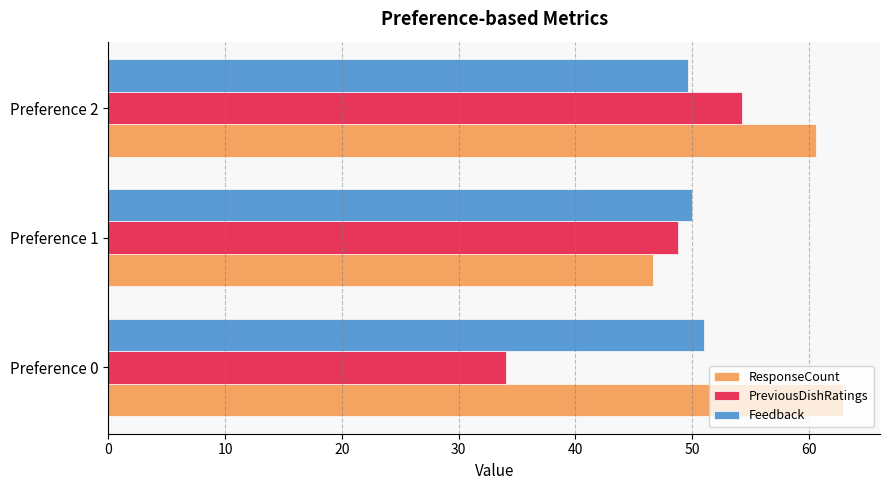

Is the value of Feedback at Preference 0 greater than the value of PreviousDishRatings at Preference 1?

Yes